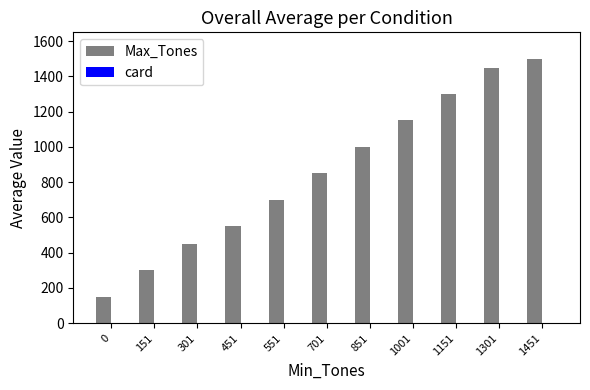

True or false: Max_Tones has a value of 504 at 151.

False